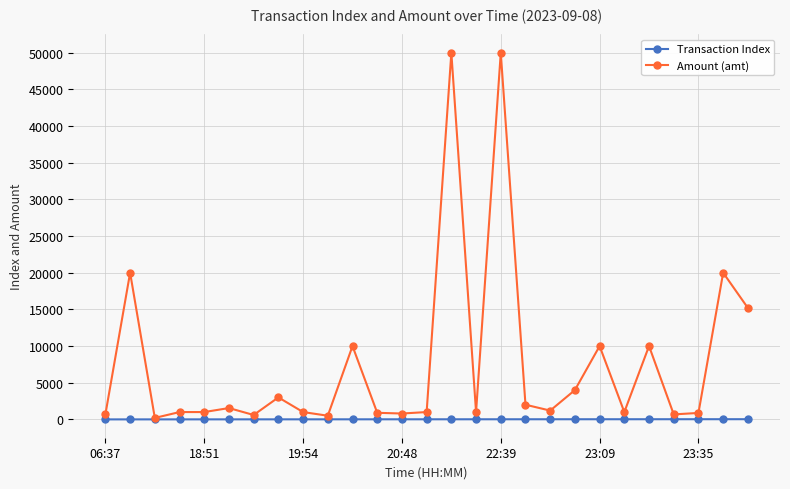

Which series has the largest range (max minus min)?

Amount (amt)